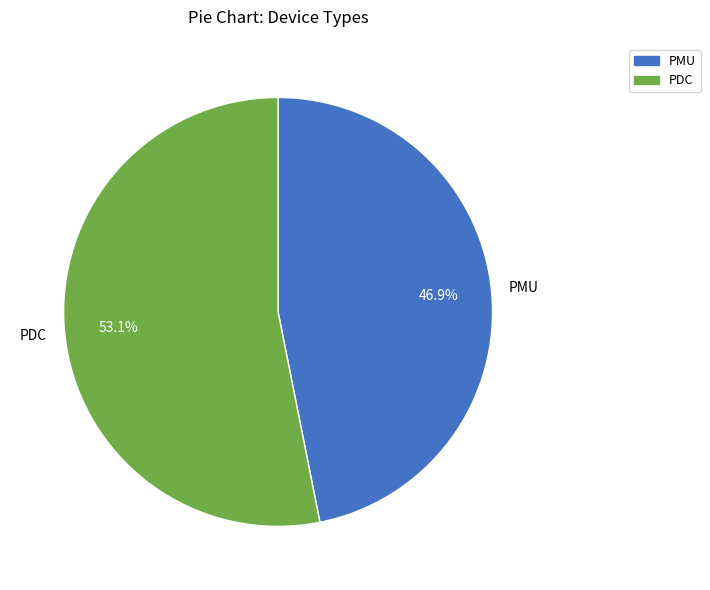

To the nearest percent, what portion does PMU represent?

47%